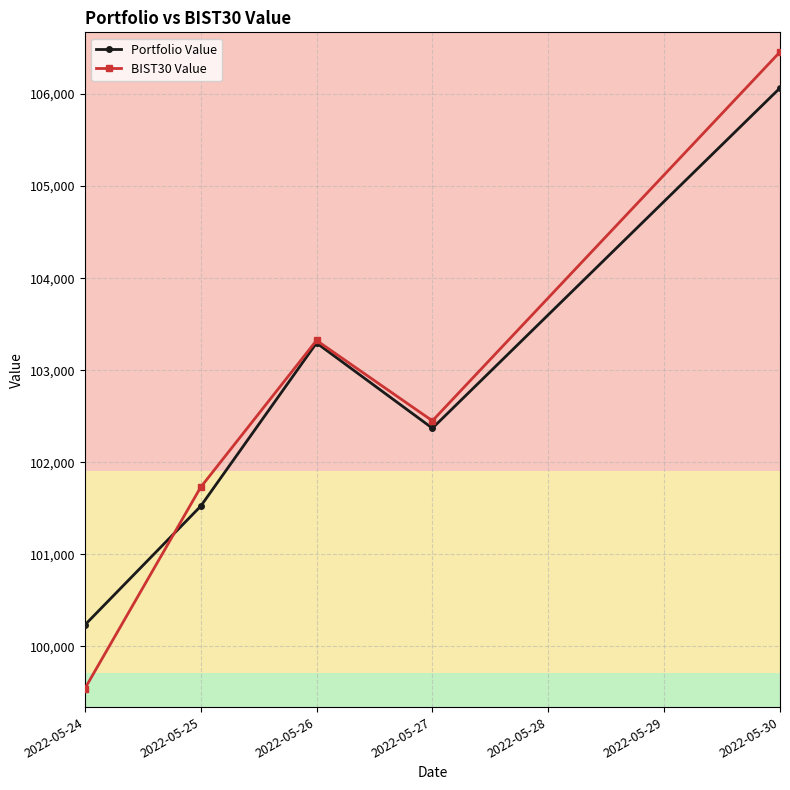

Where do BIST30 Value and Portfolio Value first cross each other?

2022-05-24 and 2022-05-25